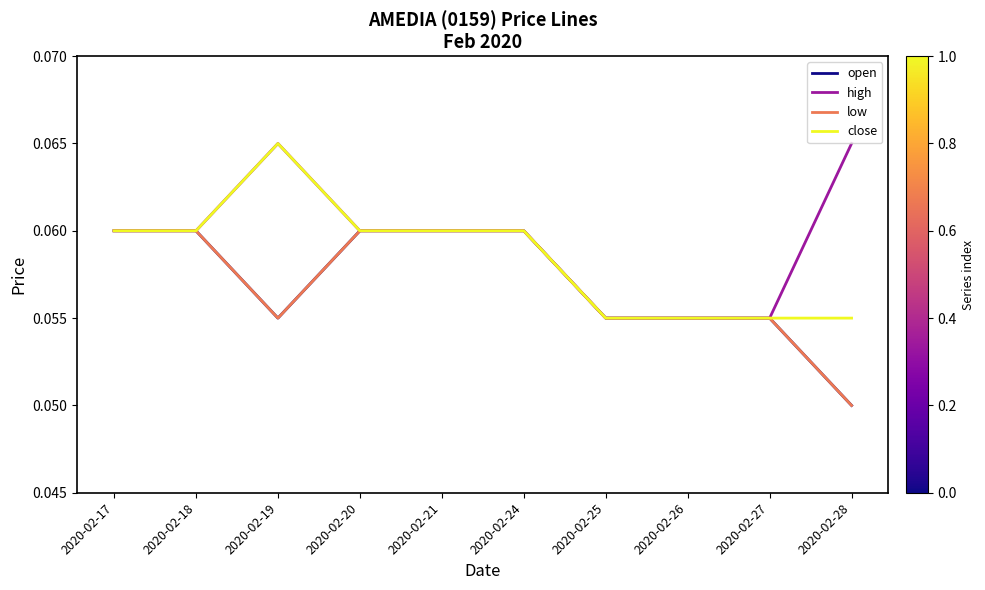

The value of high at 2020-02-24 is 0.1. True or false?

False